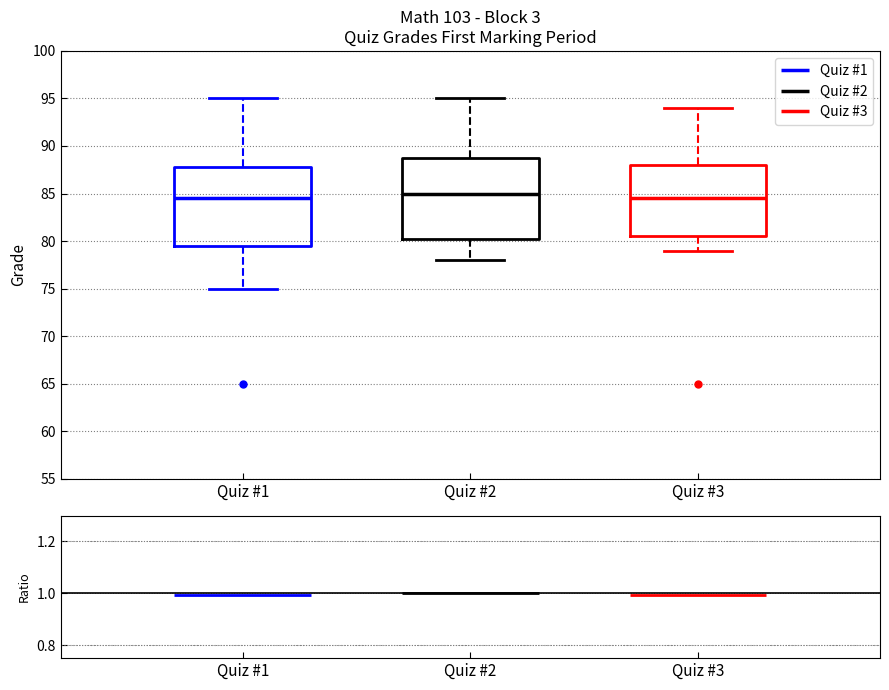

Where is the upper edge of the box for Quiz #2 on the y-axis? The values are not printed on the chart, so give them approximately, as read against the axis.

89.0